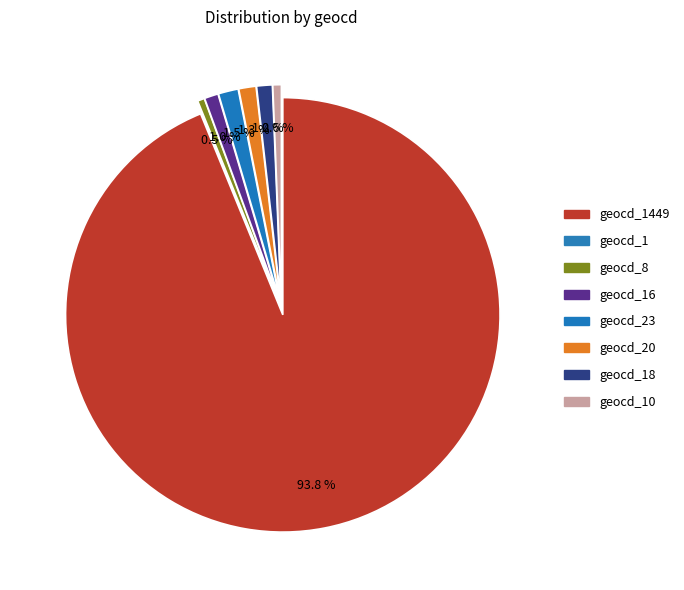

What is the total percentage of geocd_1 and geocd_20?

1.3%